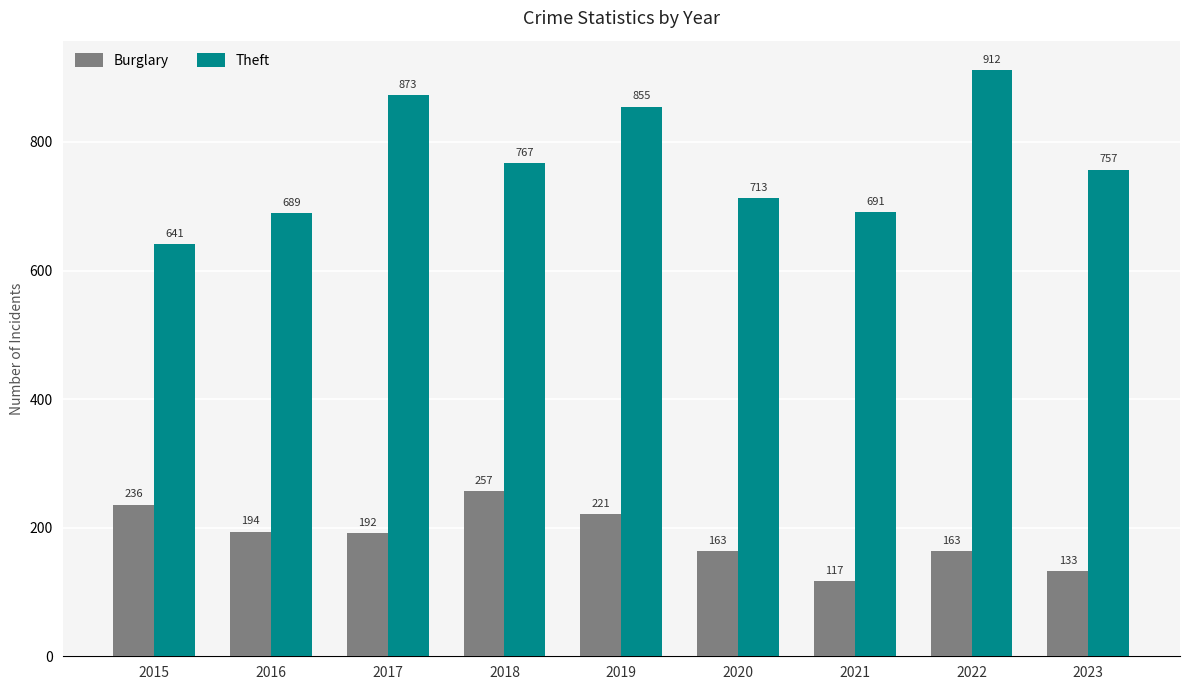

Which category has the lowest value across all series?

2021